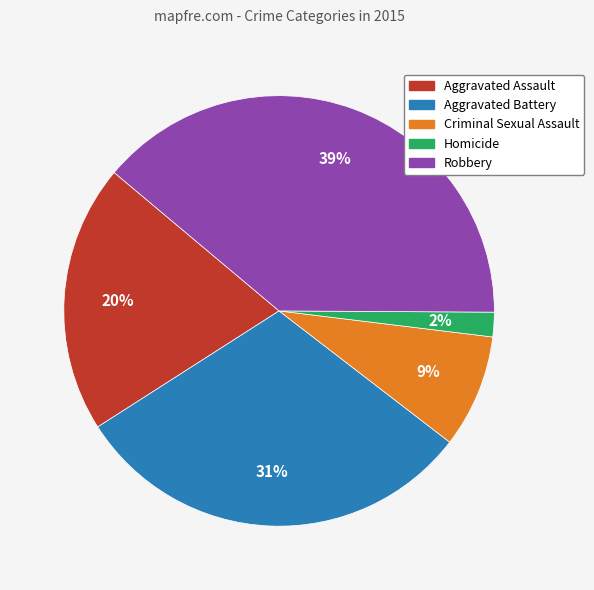

Between Homicide and Robbery, which is larger?

Robbery